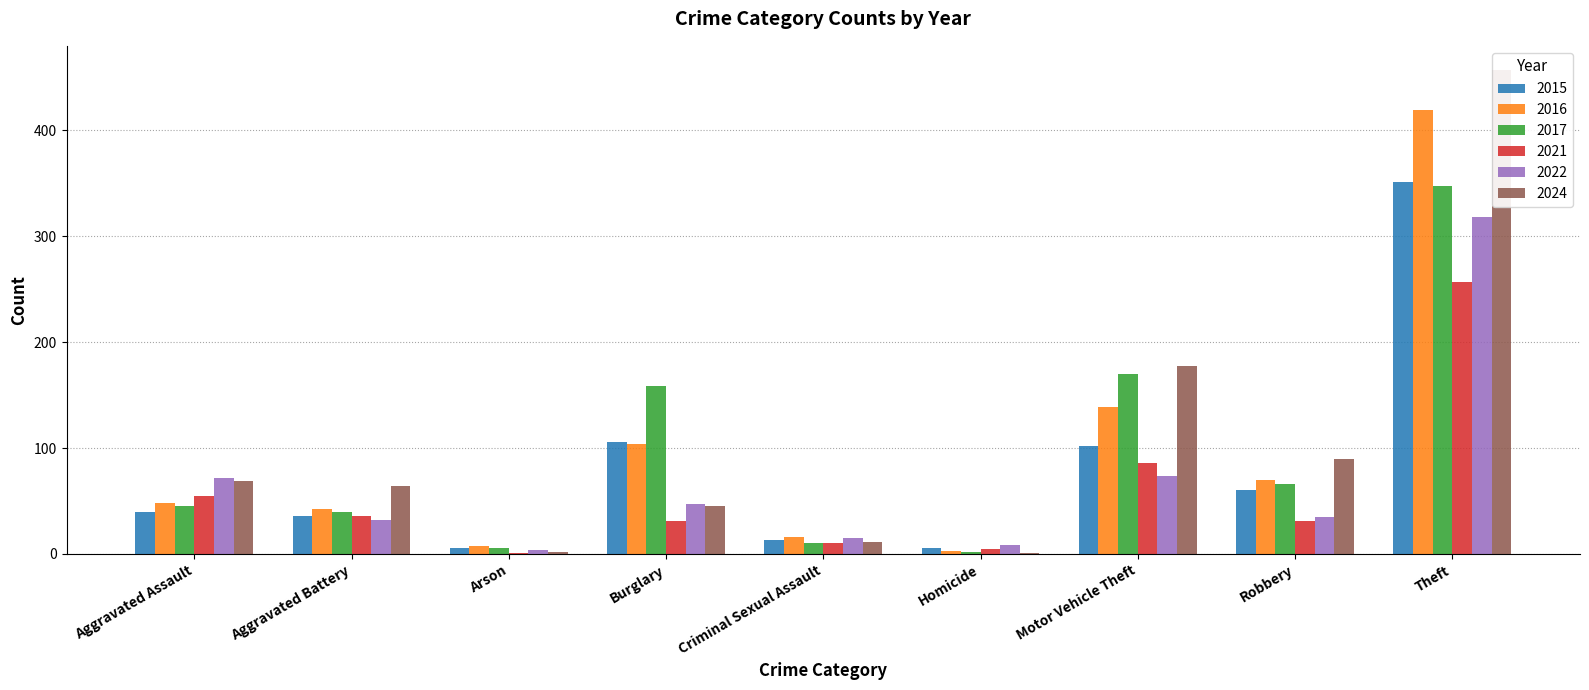

Reading right to left, extract all data points from this chart.

2015: 351	60	102	6	13	106	6	36	40
2016: 419	70	139	3	16	104	7	42	48
2017: 347	66	170	2	10	159	6	40	45
2021: 257	31	86	5	10	31	1	36	55
2022: 318	35	74	8	15	47	4	32	72
2024: 457	90	177	1	11	45	2	64	69